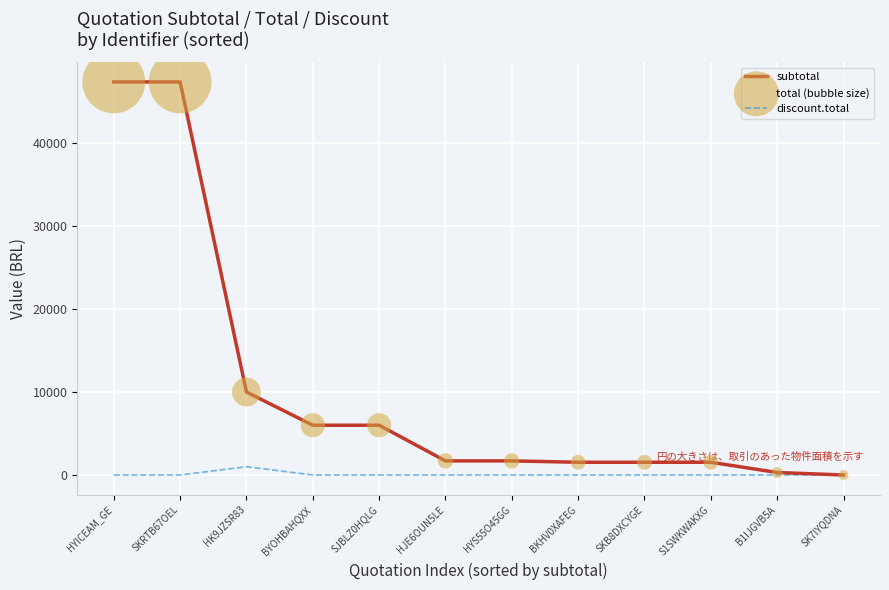

Which series has the largest total across all categories?

subtotal